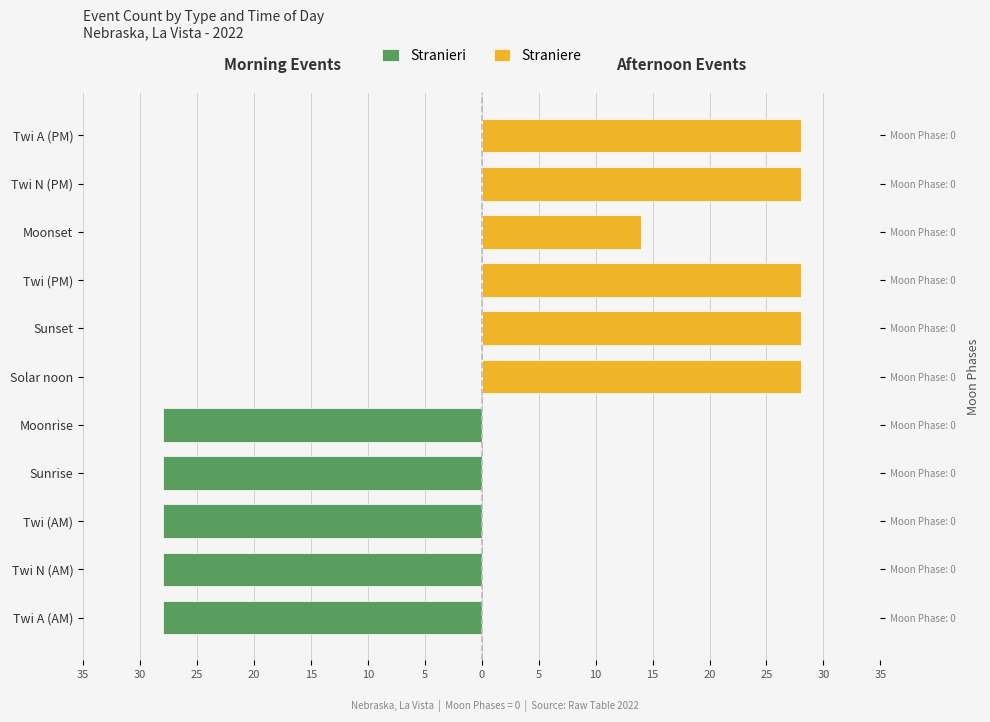

How many Stranieri values are between -28 and 0?

11